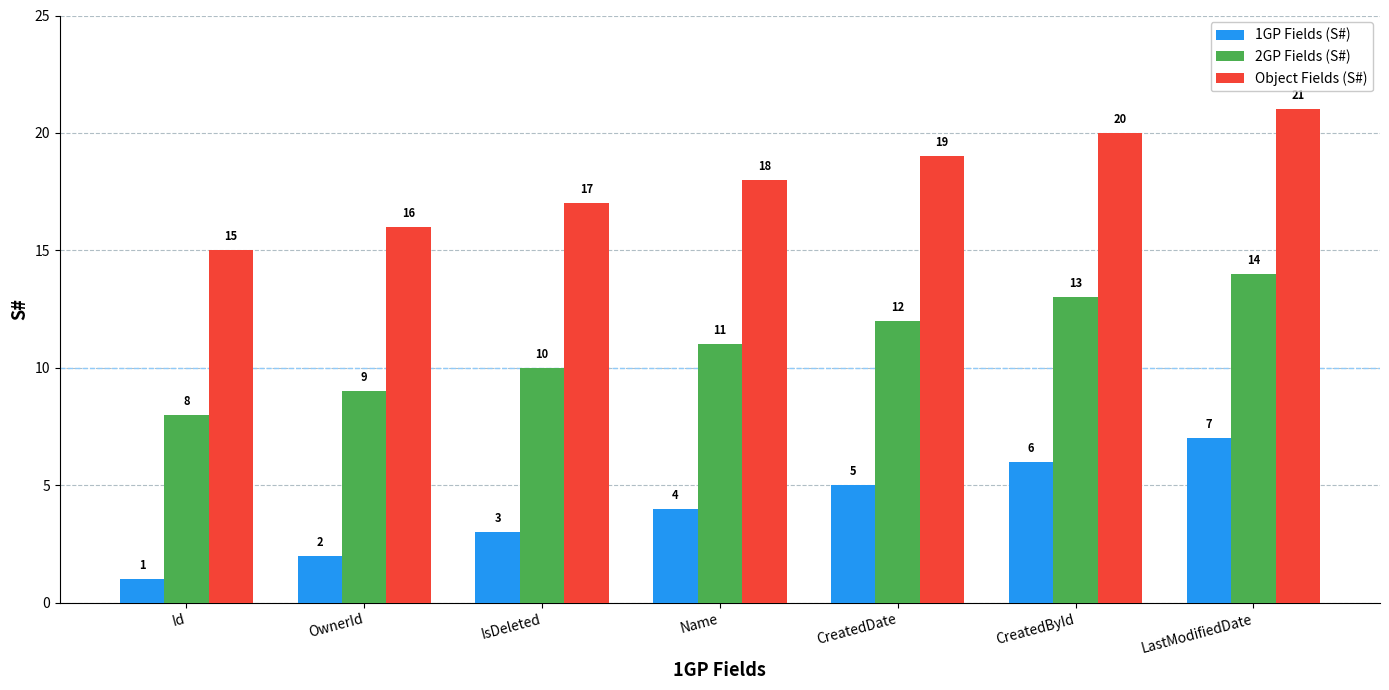

How many data points does each series have?

7